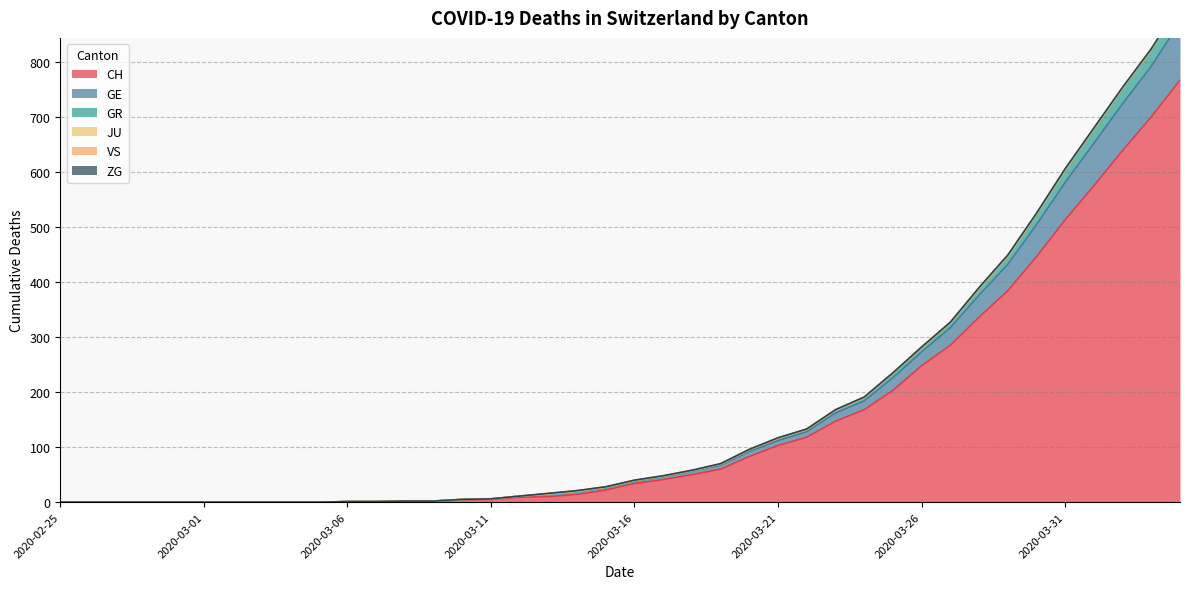

What is the highest value of the CH series?

767